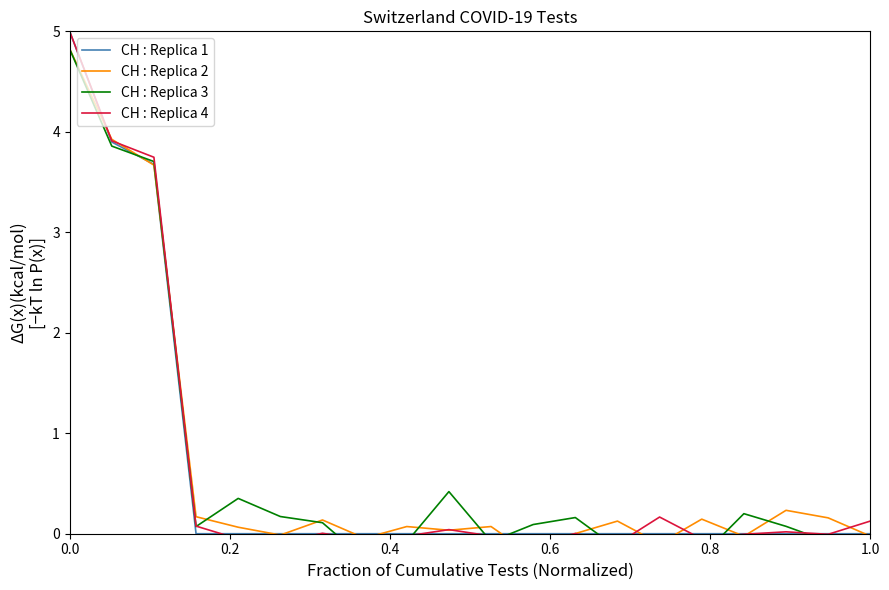

True or false: CH : Replica 4 has a value of 0.0 at 6.

False